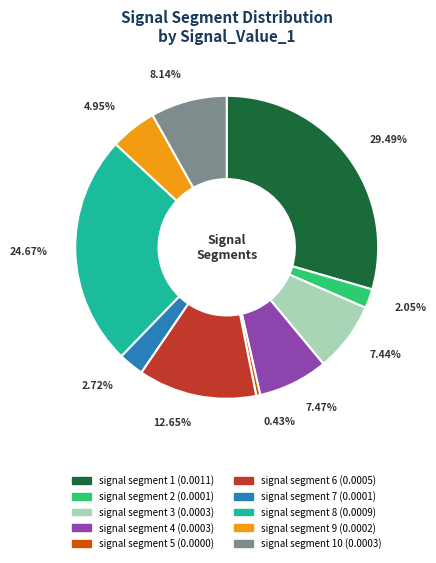

Is there any slice that represents more than half of the pie?

No